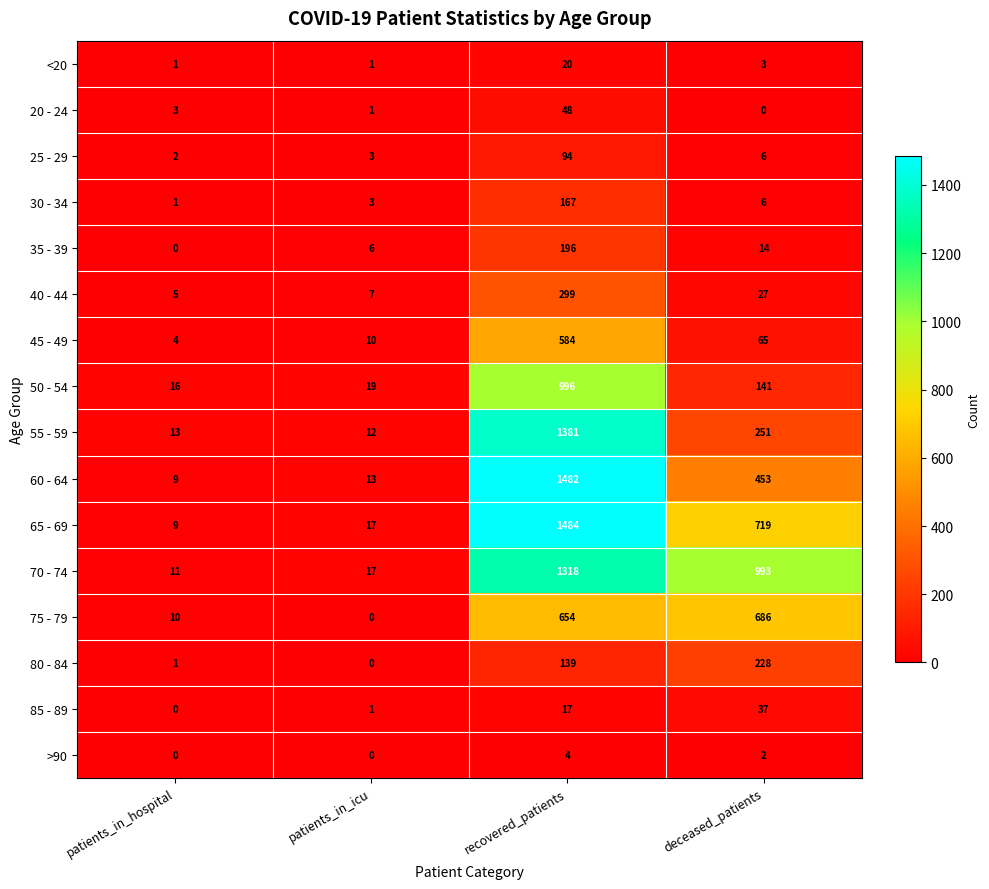

Is it true that 65 - 69 equals 22 at patients_in_icu?

False